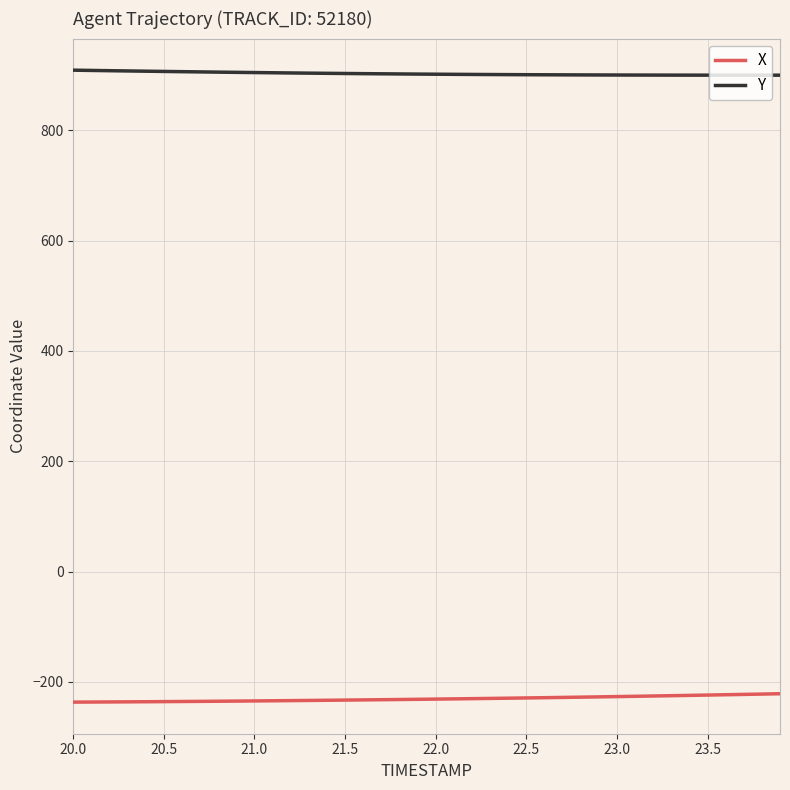

What is the lowest value of the X series?

-236.6